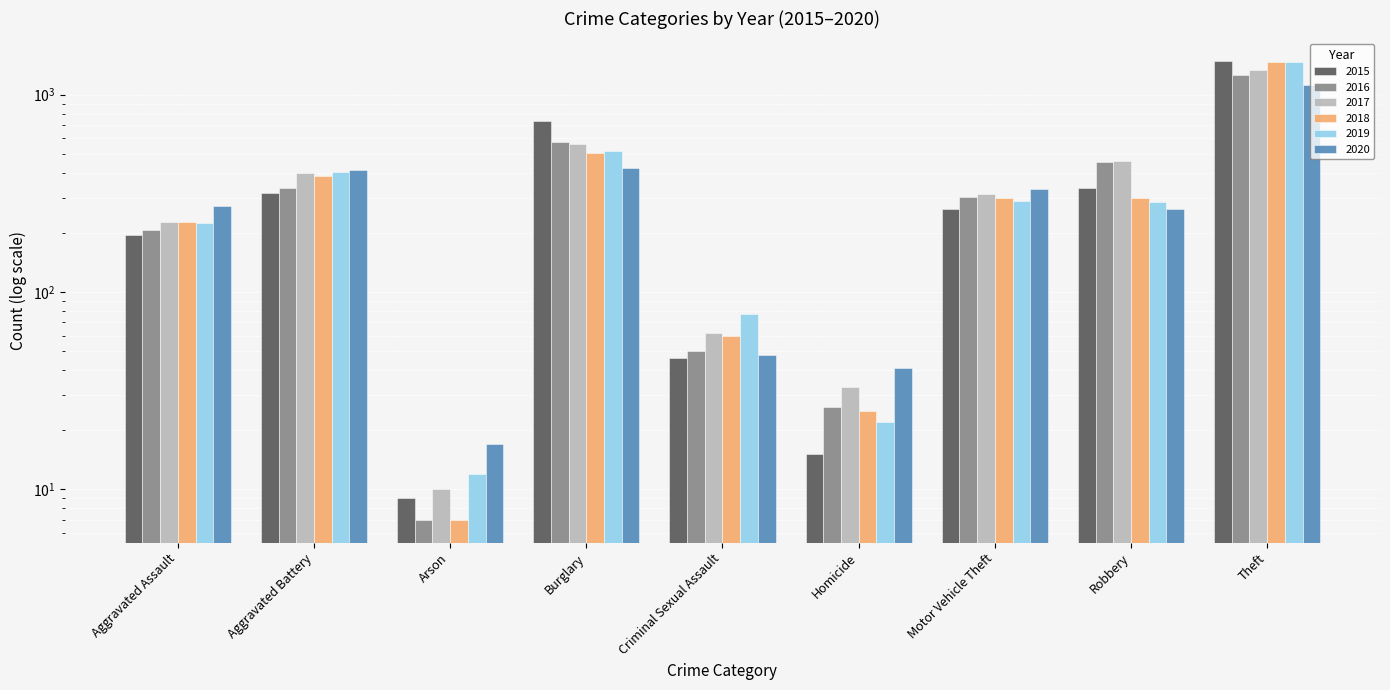

Count the number of data series in this chart.

6